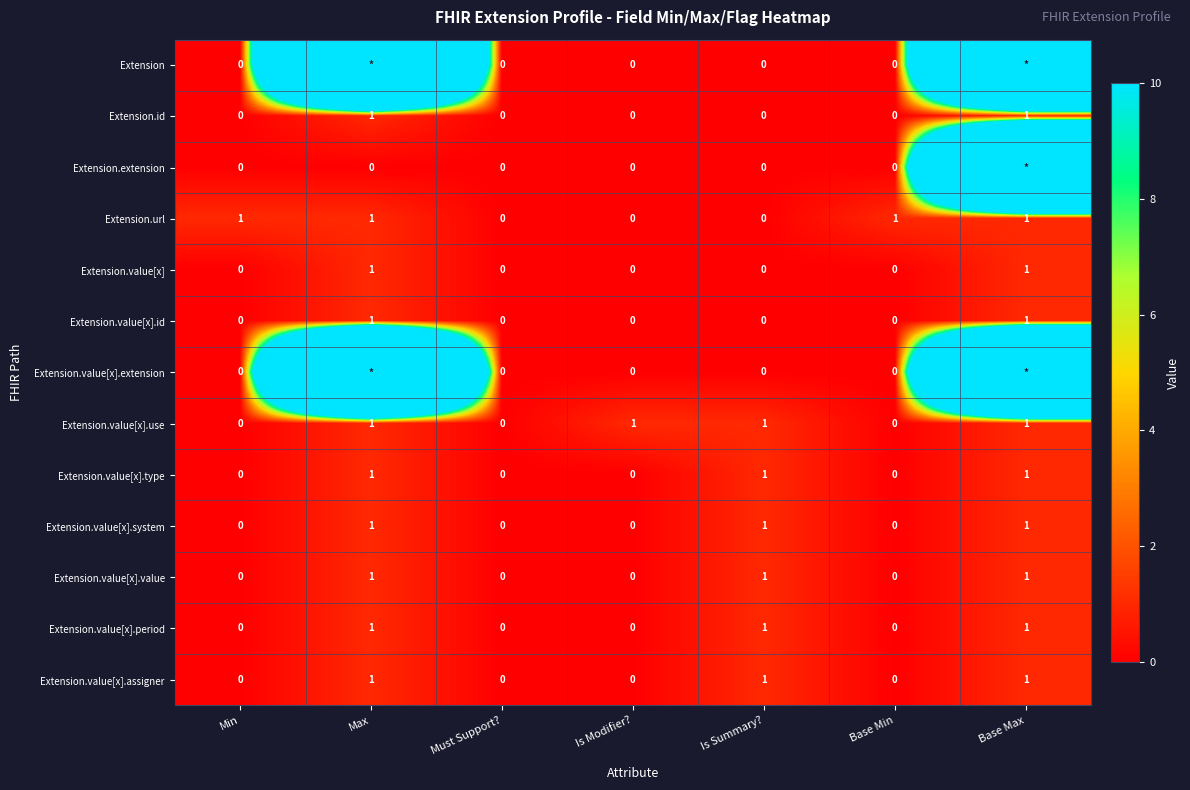

The Extension.value[x].type series shows 0 at Min. True or false?

True